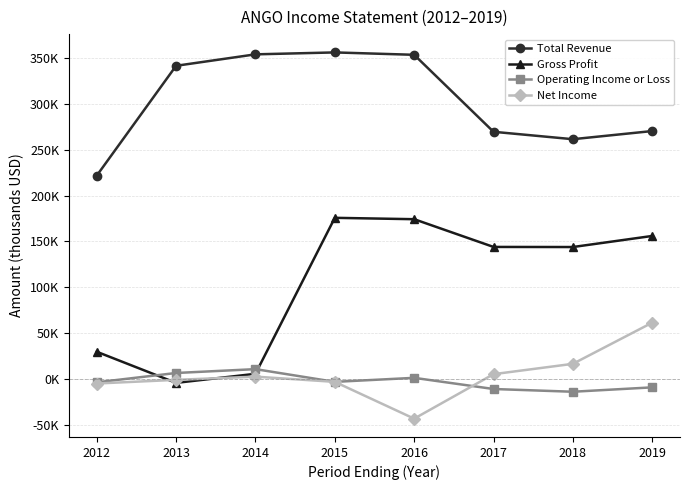

How many data points in Net Income are less than 2300?

4